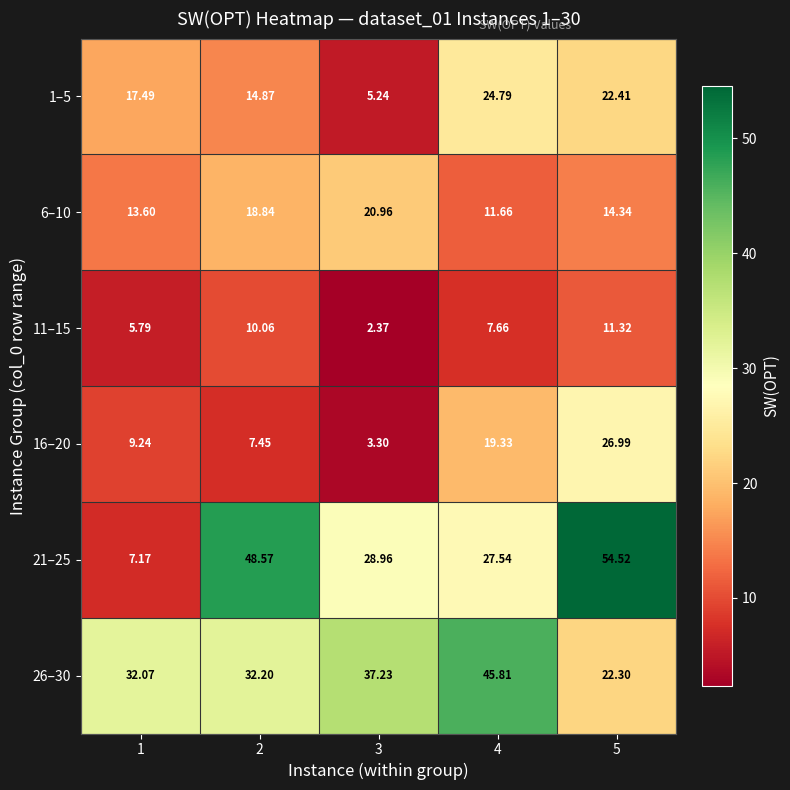

Count the number of data series in this chart.

6